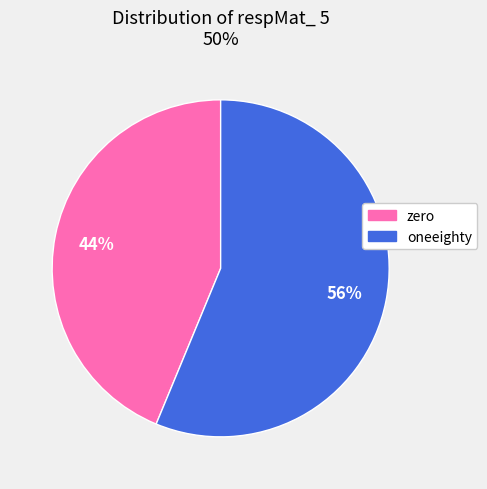

To the nearest percent, what percentage of the pie is zero?

44%